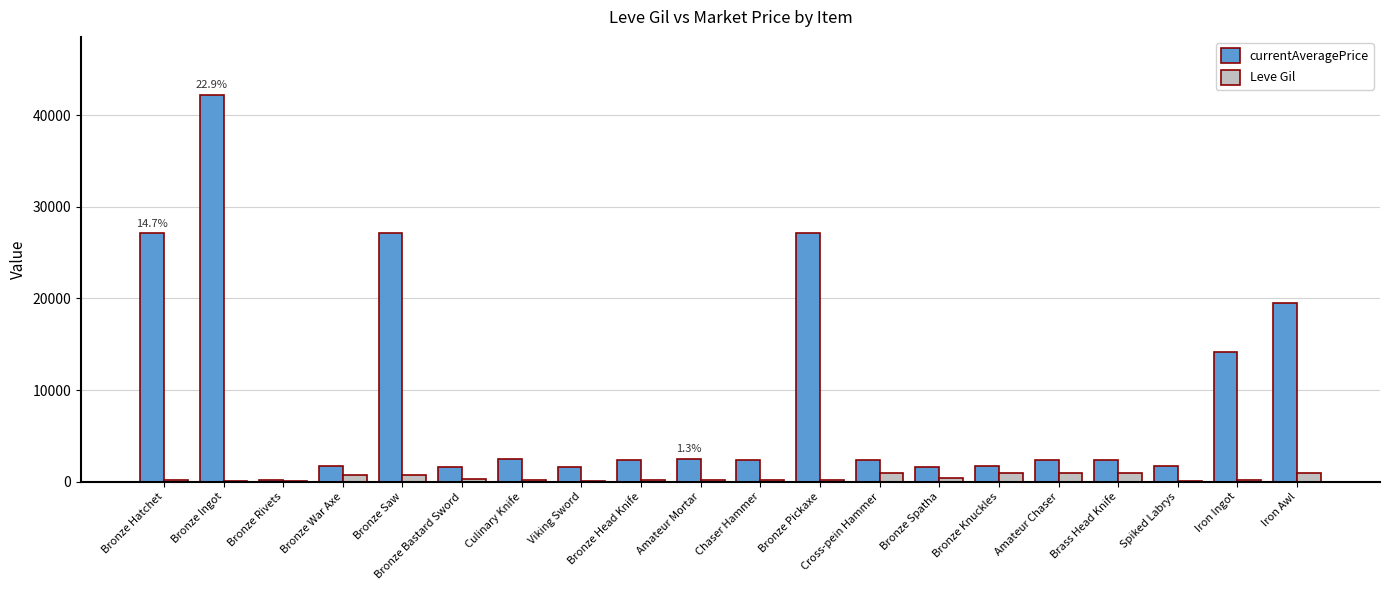

Which category has the highest value across all series?

Bronze Ingot